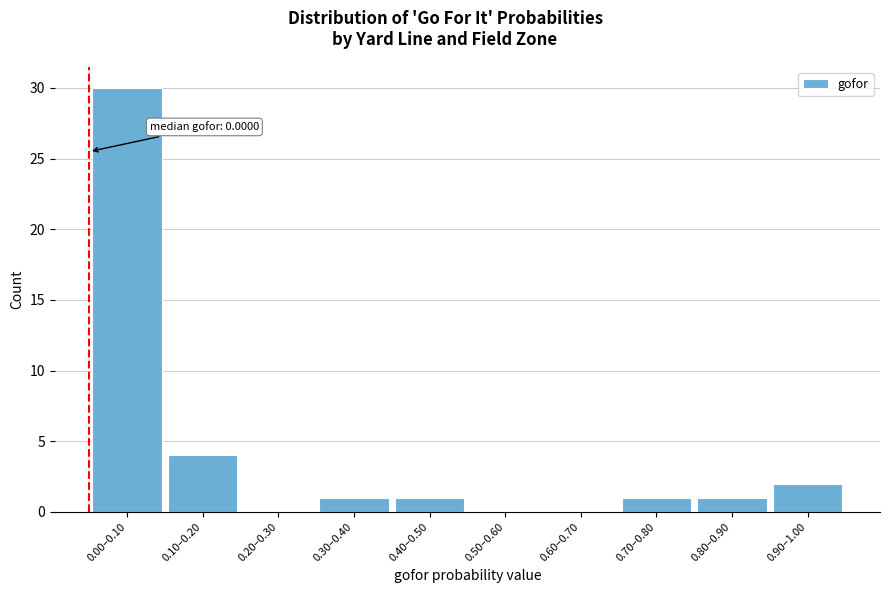

Reading left to right, what are all the values shown in this chart?

0.00–0.10=30	0.10–0.20=4	0.20–0.30=0	0.30–0.40=1	0.40–0.50=1	0.50–0.60=0	0.60–0.70=0	0.70–0.80=1	0.80–0.90=1	0.90–1.00=2